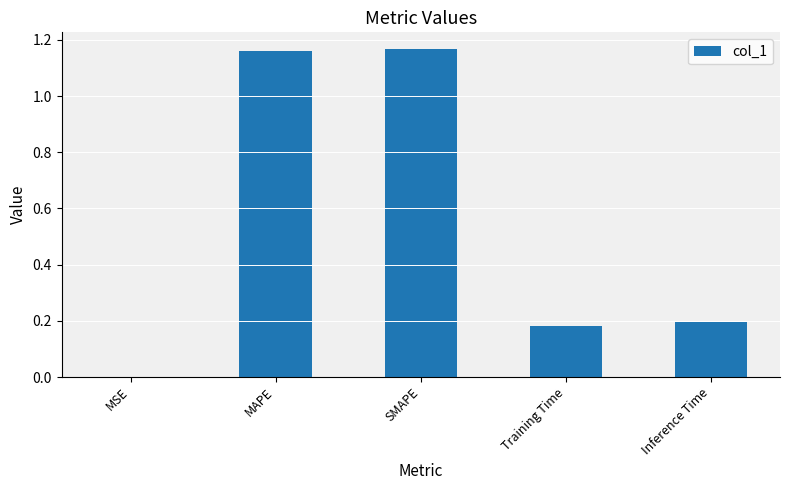

What is the change in value from SMAPE to Training Time?

-1.0